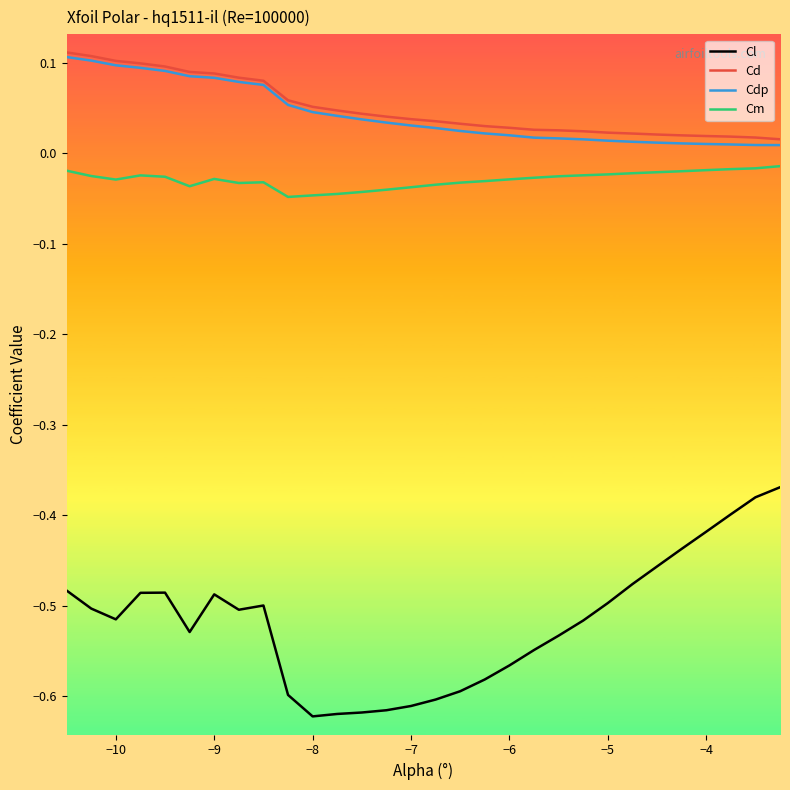

Which series has the widest spread of values?

Cl